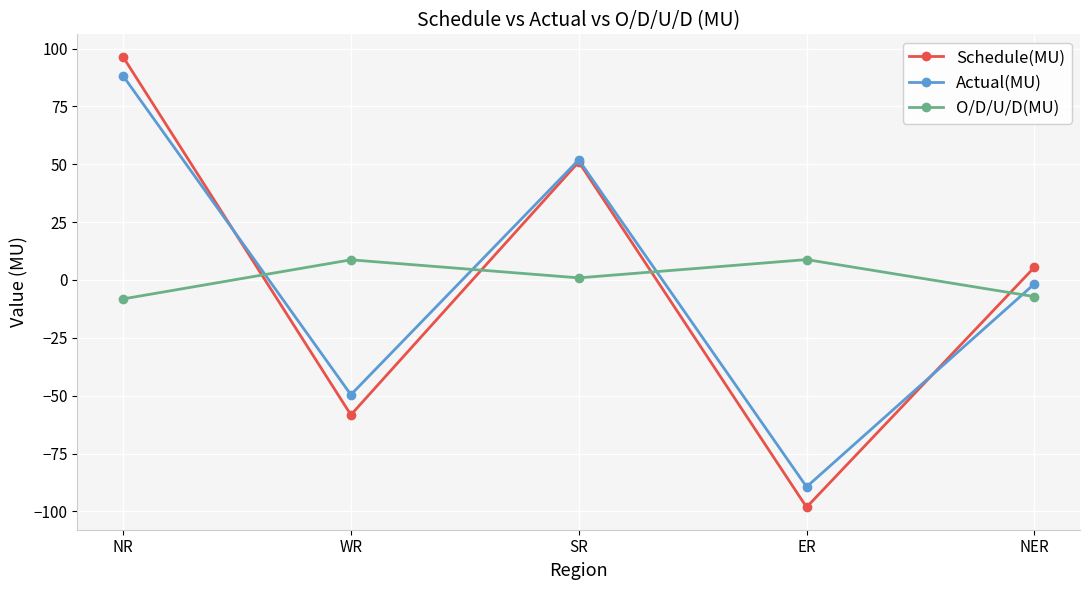

How many data points in Actual(MU) are less than -1?

3